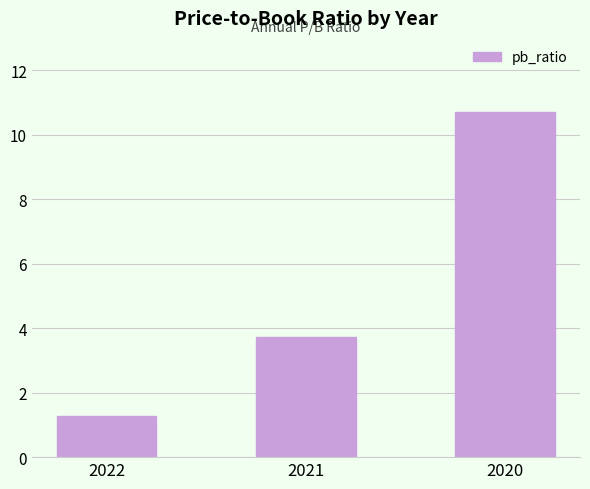

What is the ratio of the value at 2020 to the value at 2022?

8.4